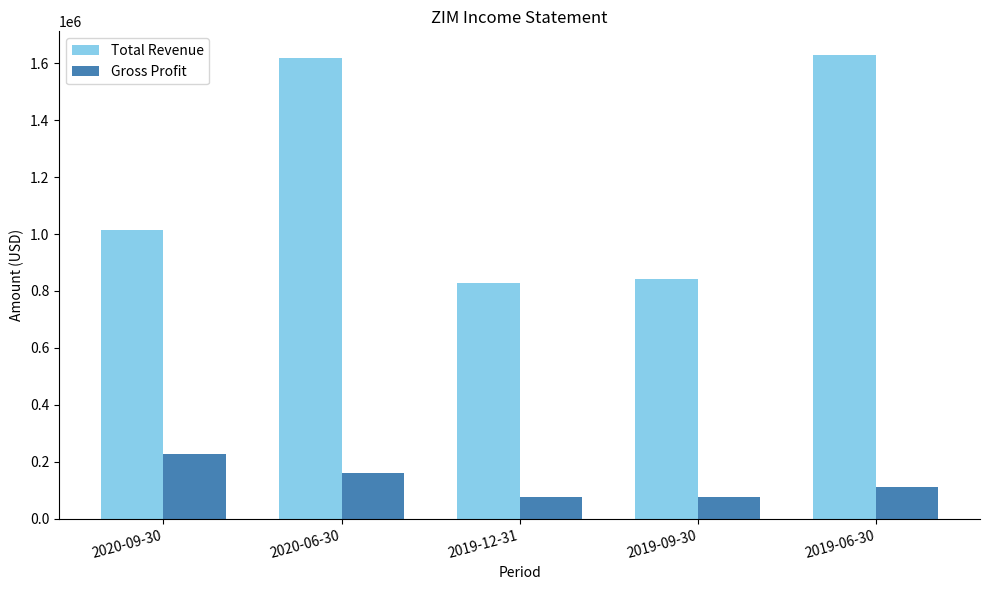

At 2019-12-31, list the series in order from smallest to largest.

Gross Profit, Total Revenue